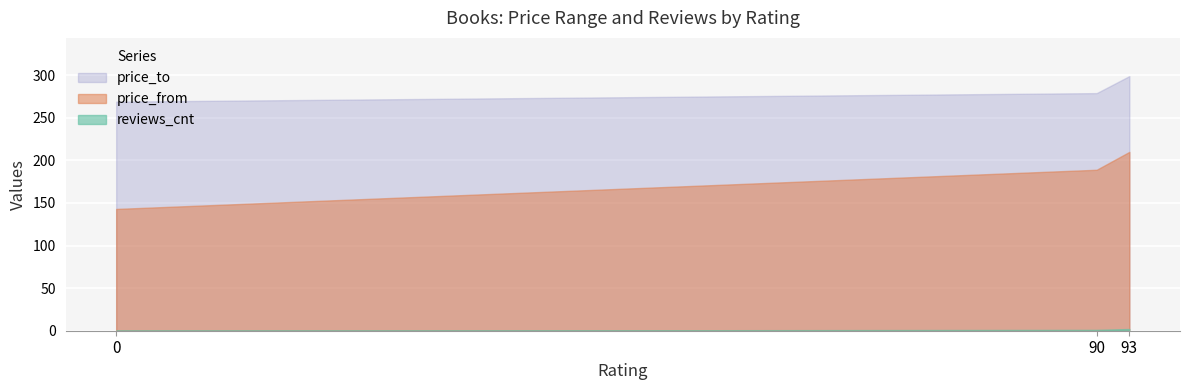

Reading right to left, extract all data points from this chart.

reviews_cnt: 90=1	0=0	93=2
price_from: 90=189	0=143	93=210
price_to: 90=279	0=269	93=299